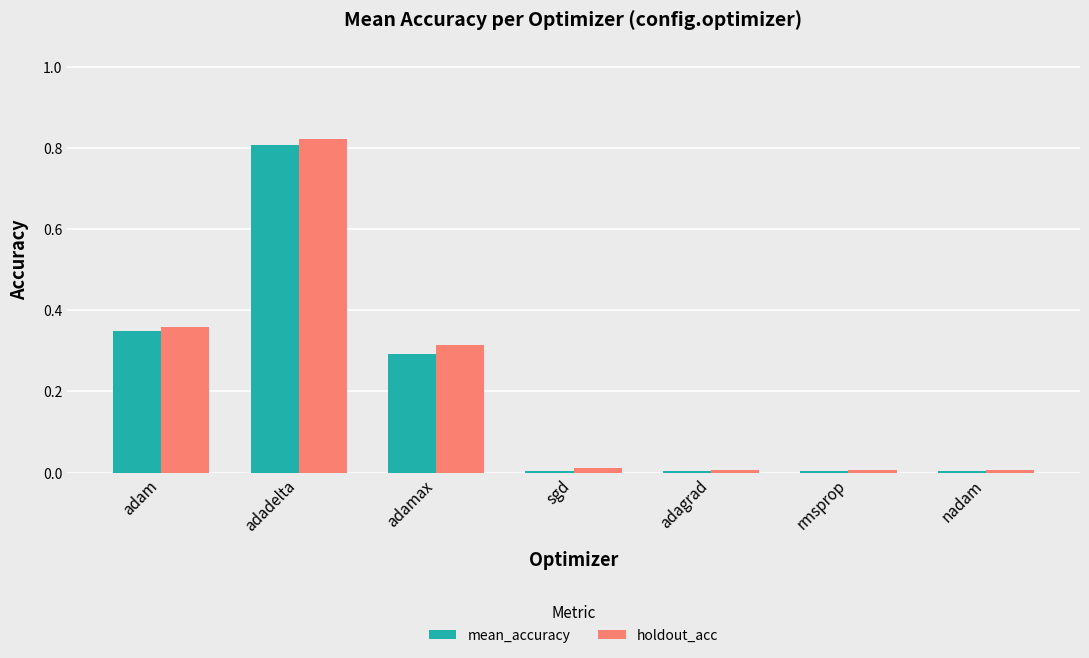

Which series has the widest spread of values?

holdout_acc